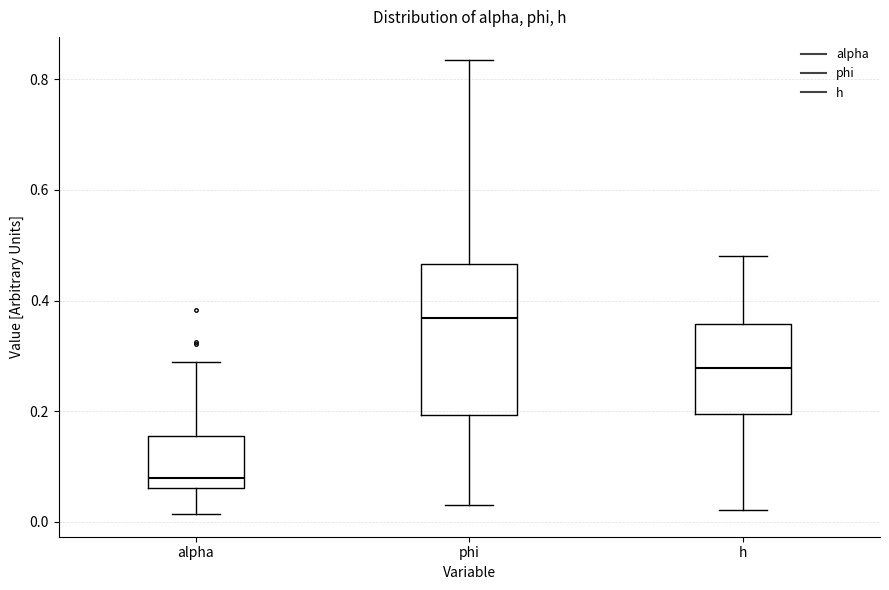

Which box's median line is the lowest?

alpha